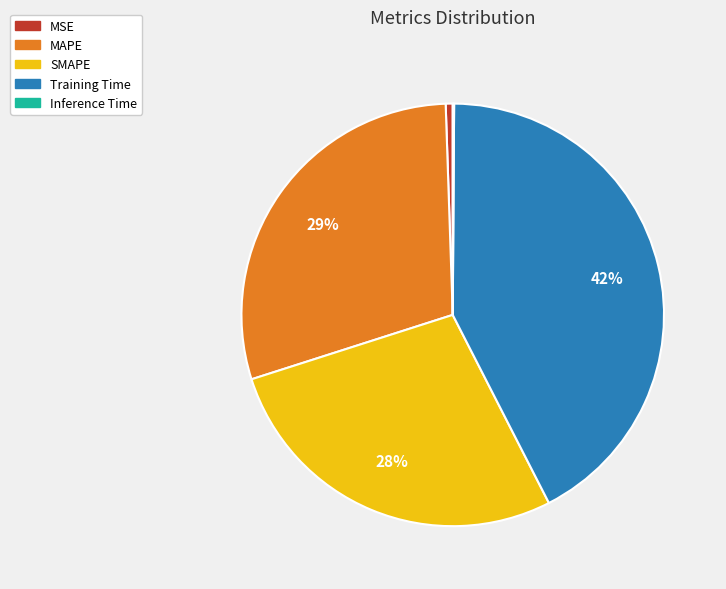

Combined, do SMAPE and MSE account for over 50%?

No